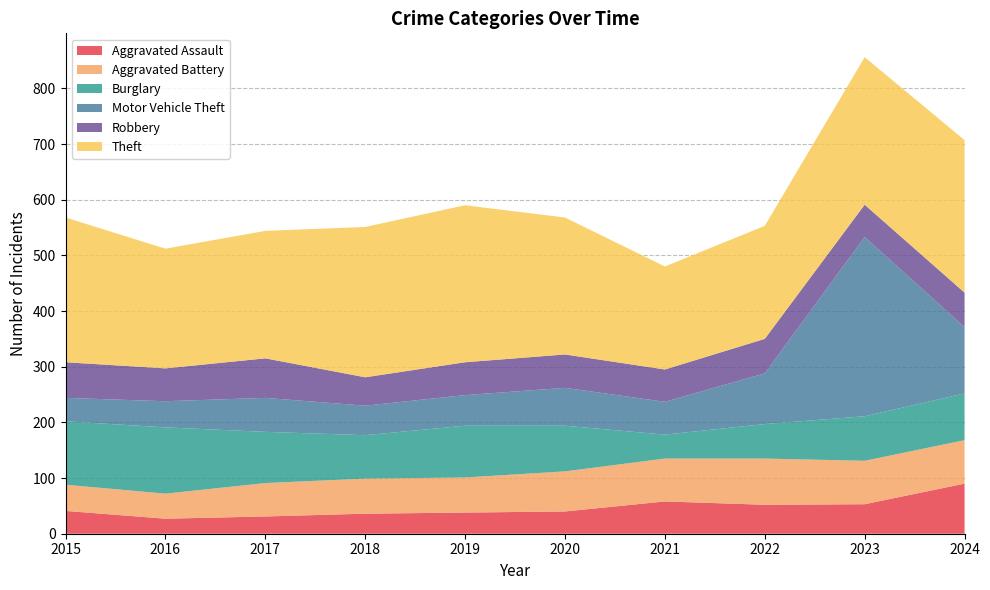

Reading left to right, list all the values displayed in this chart.

Aggravated Assault: 41	27	31	36	38	40	58	52	53	90
Aggravated Battery: 47	45	60	63	63	72	77	83	78	78
Burglary: 114	119	92	78	93	82	43	62	80	84
Motor Vehicle Theft: 42	47	61	53	55	68	59	91	322	119
Robbery: 64	59	71	51	59	60	58	62	58	62
Theft: 260	215	229	270	282	246	185	203	265	274